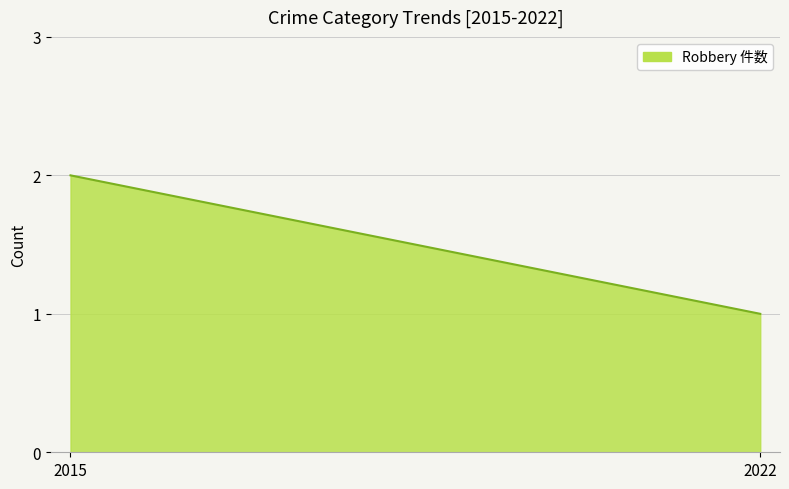

Which category has the highest value across all series?

2015